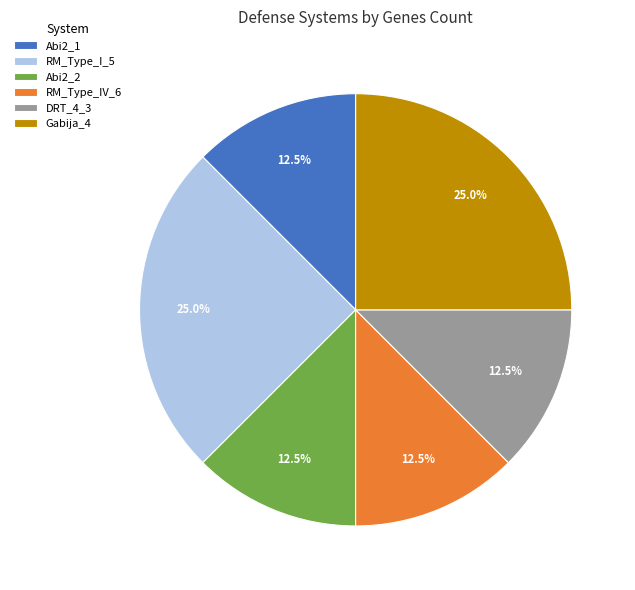

How many slices are in this pie chart?

6